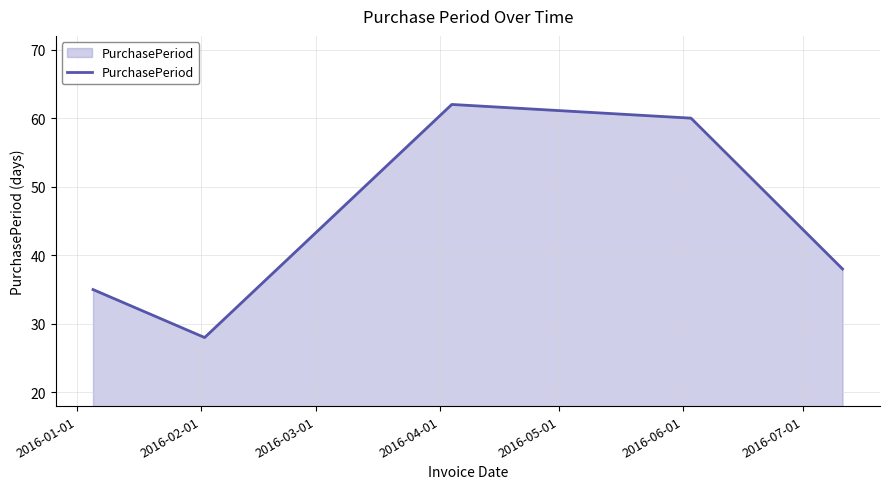

Reading left to right, transcribe all the data shown in this chart.

35	28	62	60	38